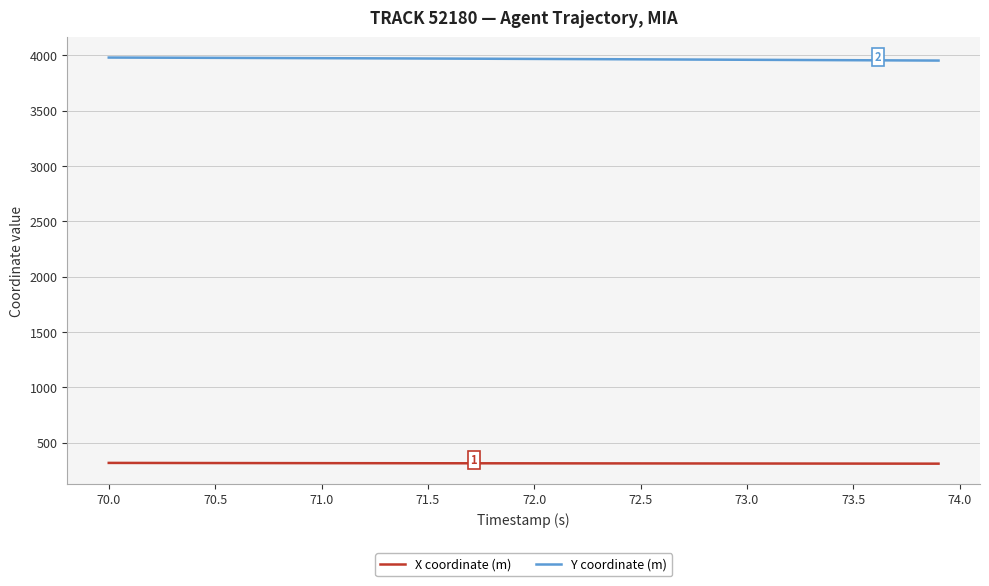

Rank the series by their average value, from highest to lowest.

Y coordinate (m), X coordinate (m)